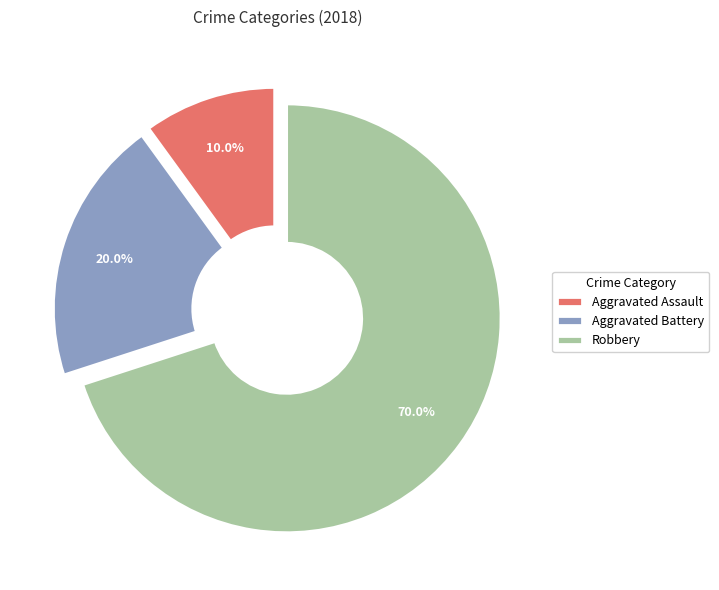

To the nearest percent, what is the difference between the Aggravated Assault and Aggravated Battery slice percentages?

10%